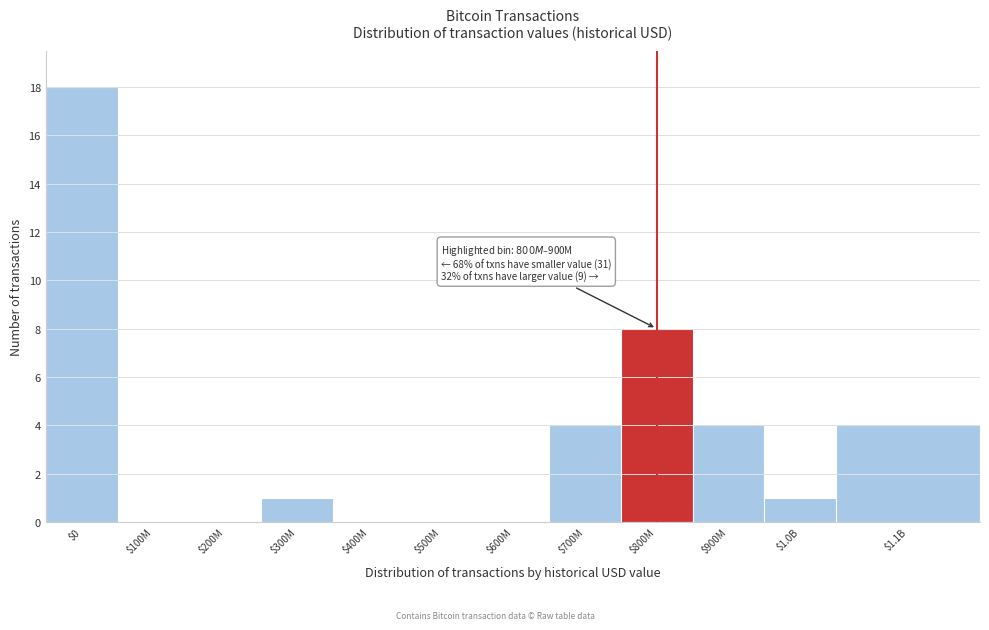

What is the sum of all values?

40